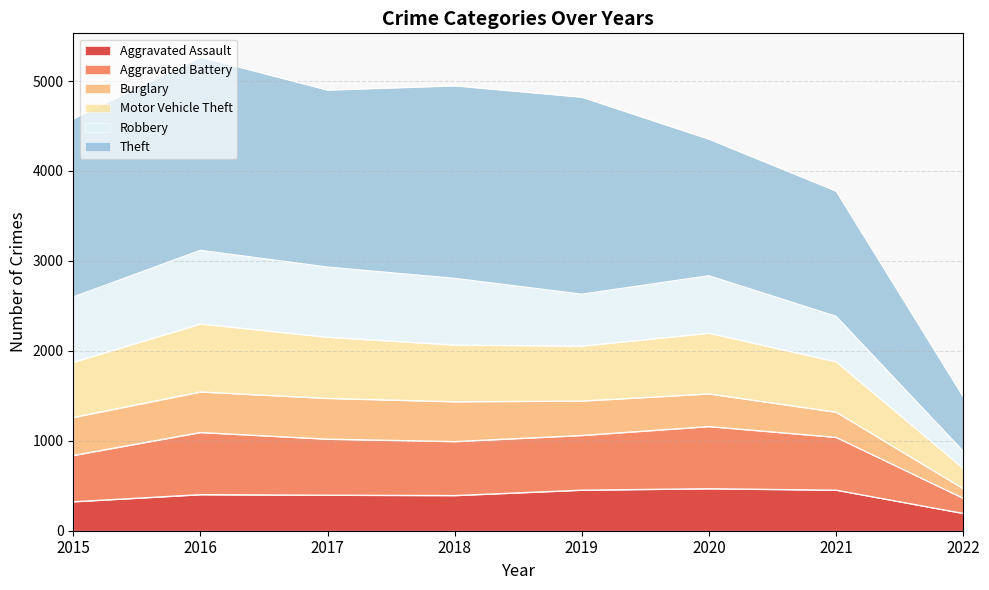

At which label does Aggravated Assault reach its minimum?

2022